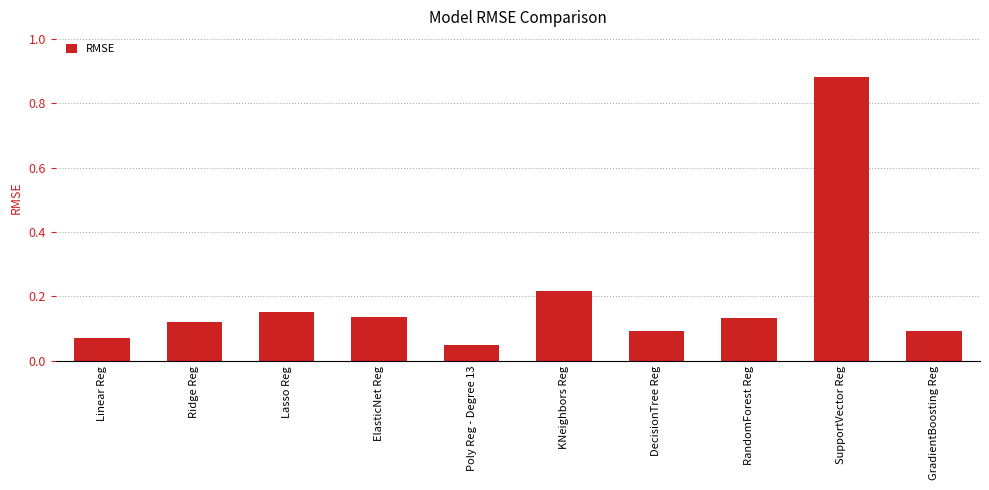

What is the sum of all values?

2.0